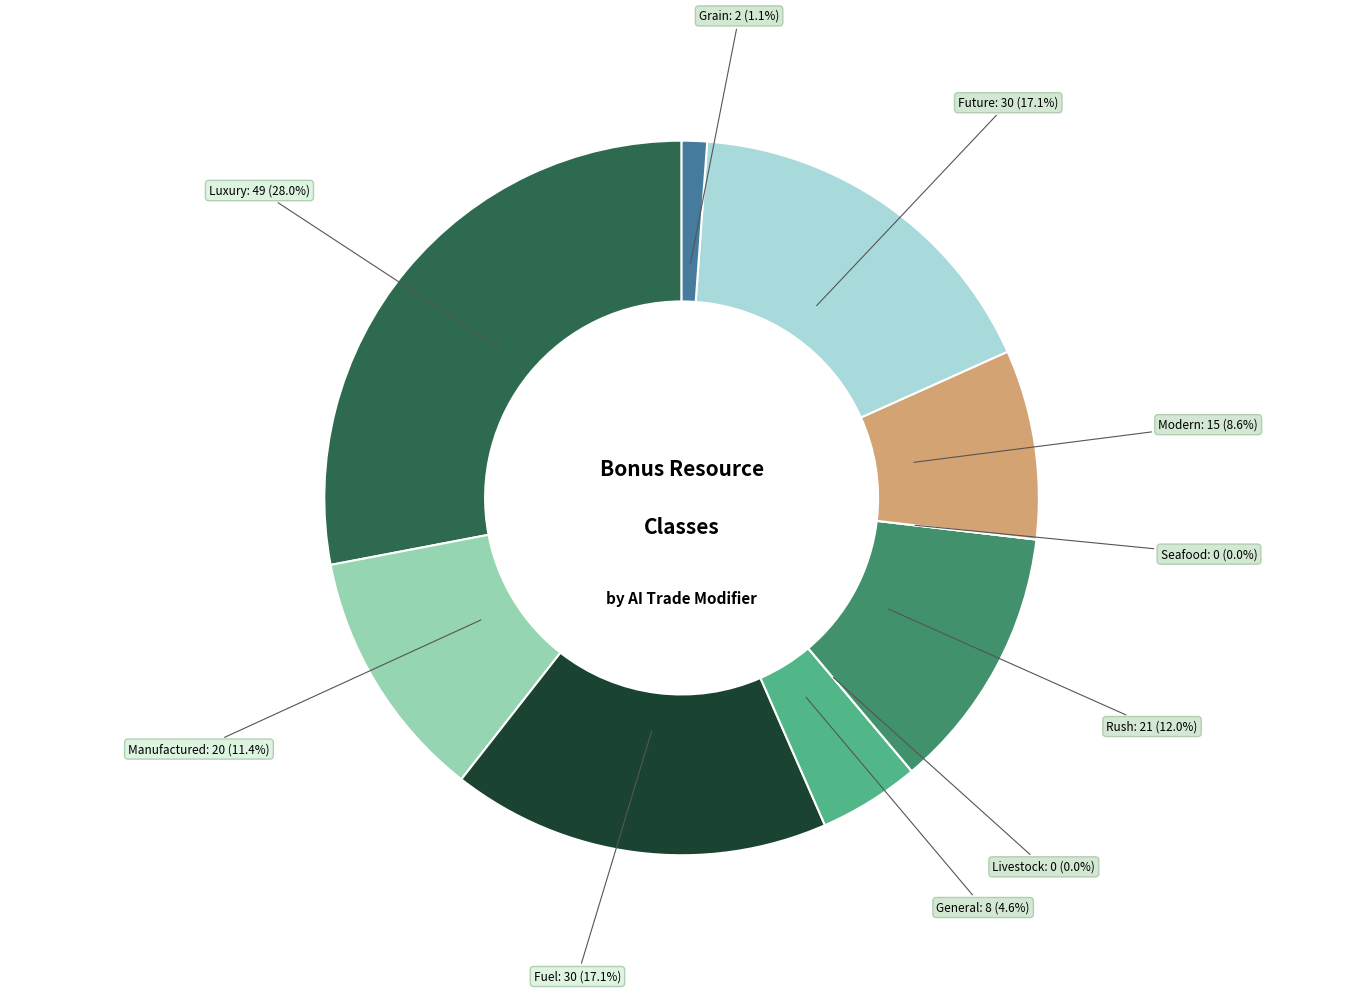

What is the smallest slice in the pie chart?

BONUSCLASS_LIVESTOCK